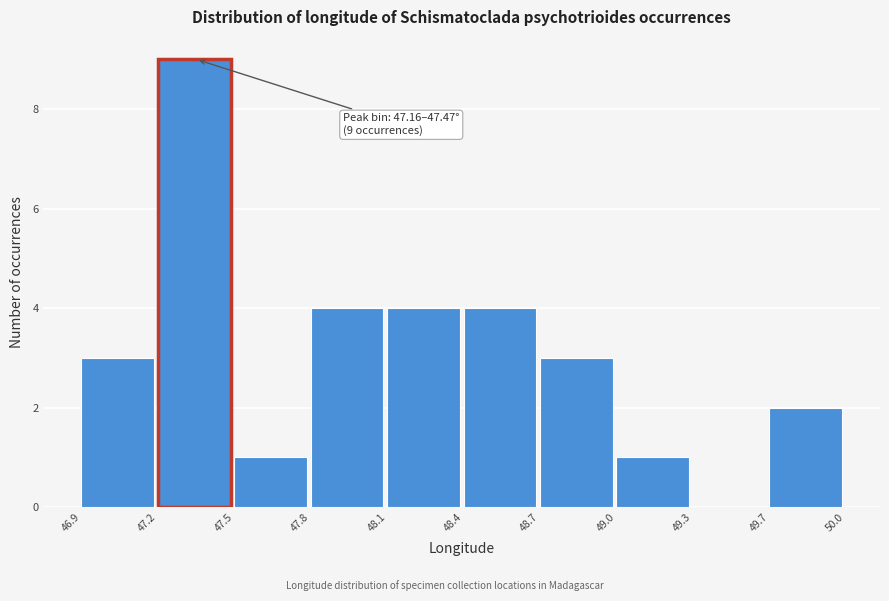

Reading left to right, list all the values displayed in this chart.

46.9=3	47.2=9	47.5=1	47.8=4	48.1=4	48.4=4	48.7=3	49.0=1	49.3=0	49.7=2